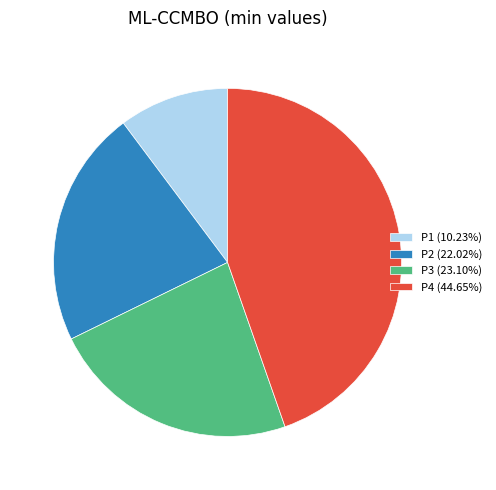

How many segments does this pie chart have?

4